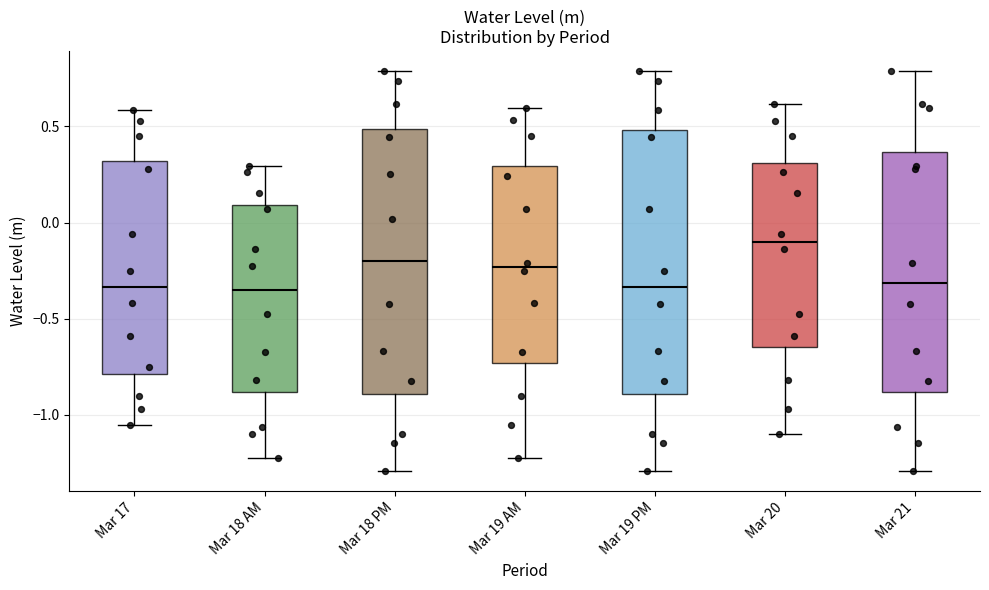

Reading left to right, read every box against the y-axis: the position of its median line, the range the box covers, and the ends of its whiskers. The values are not printed on the chart, so give them approximately, as read against the axis.

Mar 17: median -0.35, box -0.80 to 0.30, whiskers -1.05 to 0.60
Mar 18 AM: median -0.35, box -0.90 to 0.10, whiskers -1.25 to 0.30
Mar 18 PM: median -0.20, box -0.90 to 0.50, whiskers -1.30 to 0.80
Mar 19 AM: median -0.25, box -0.75 to 0.30, whiskers -1.25 to 0.60
Mar 19 PM: median -0.35, box -0.90 to 0.50, whiskers -1.30 to 0.80
Mar 20: median -0.10, box -0.65 to 0.30, whiskers -1.10 to 0.60
Mar 21: median -0.30, box -0.90 to 0.35, whiskers -1.30 to 0.80